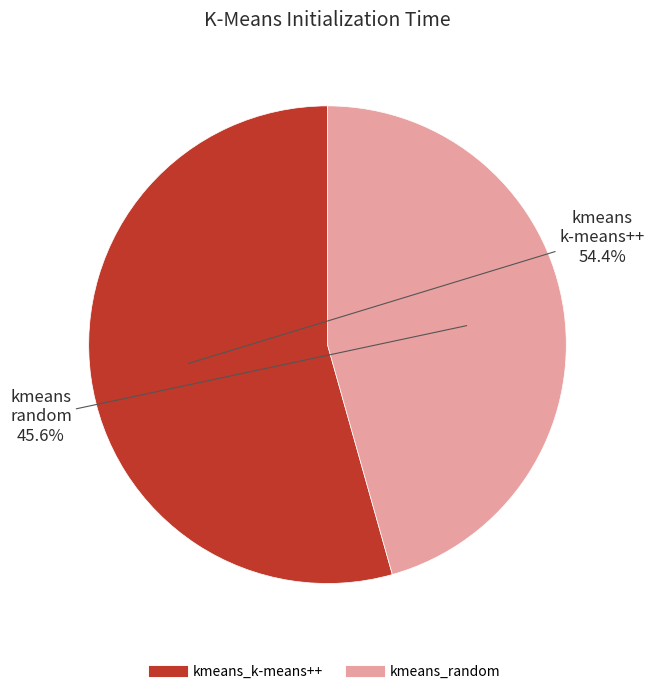

What percentage is the kmeans_k-means++ slice, to the nearest percent?

54%